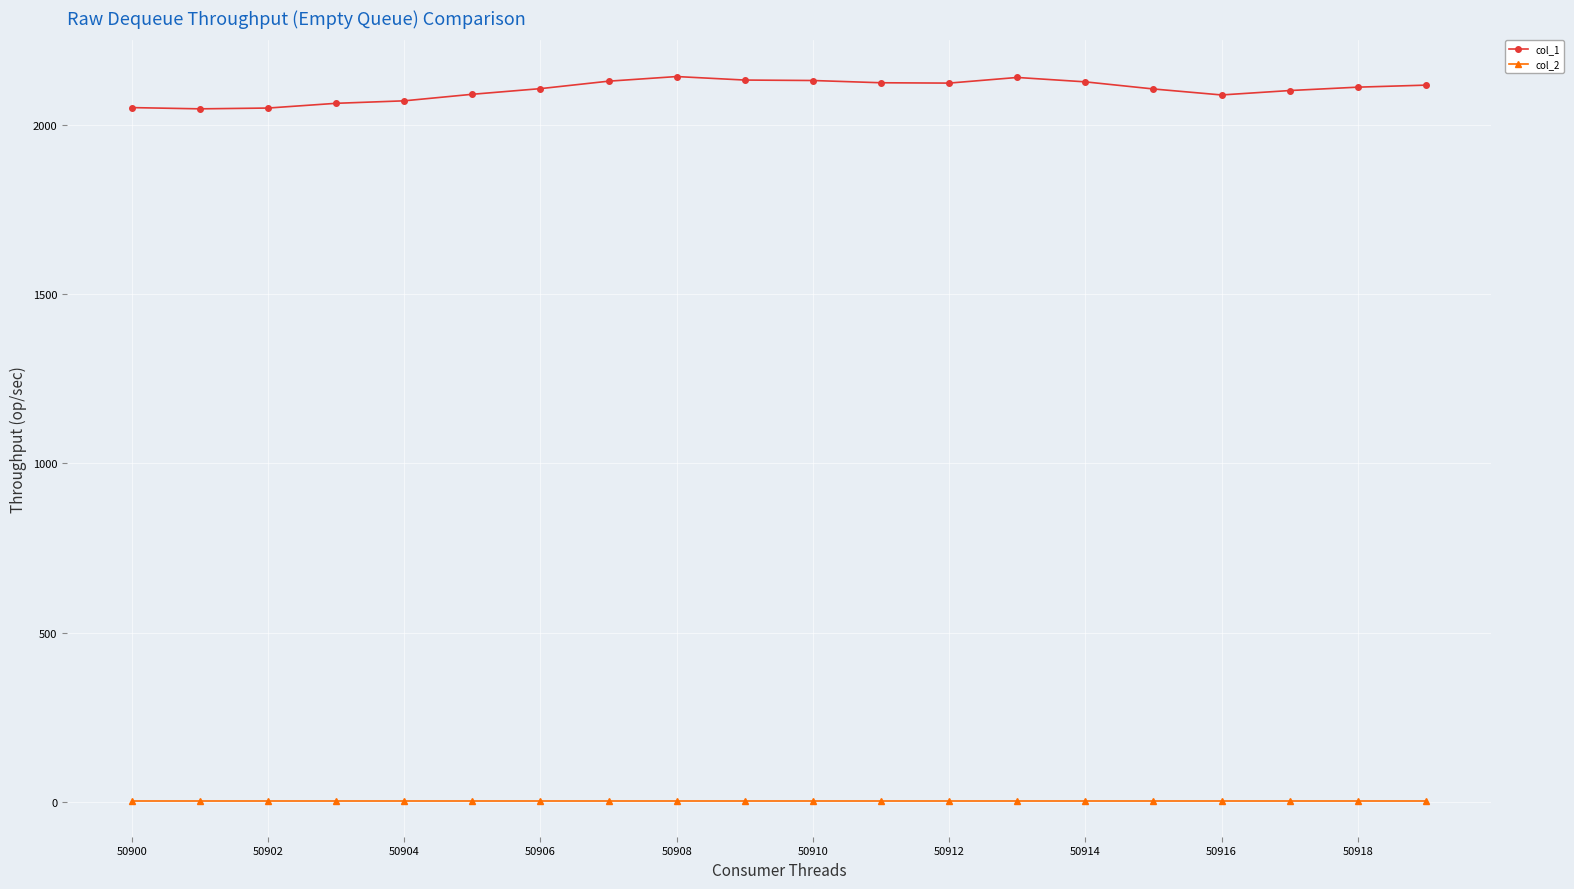

Which series has the largest total across all categories?

col_1